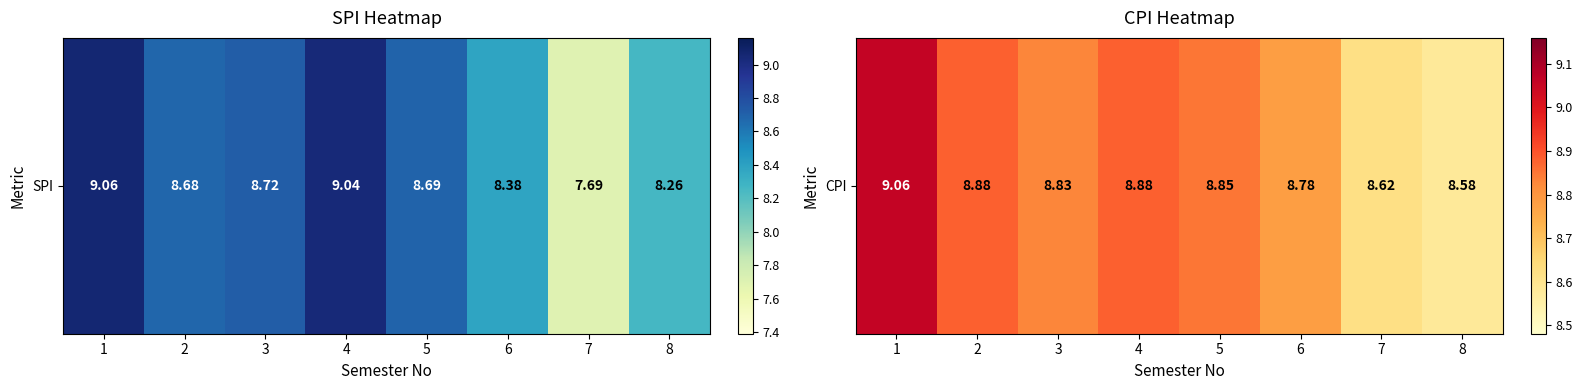

The value at 2 is 8.9. True or false?

True